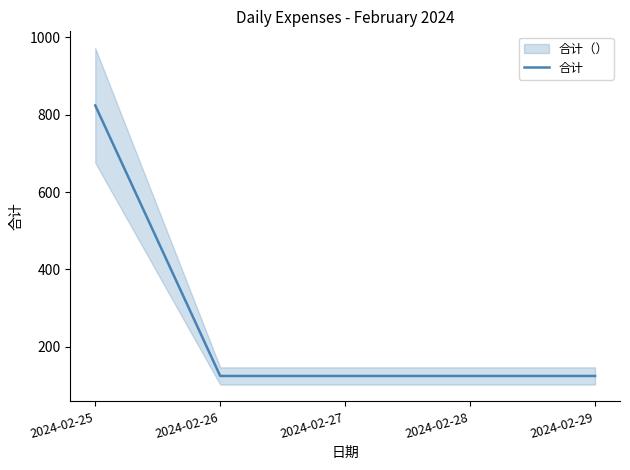

What is the ratio of the value at 2024-02-29 to the value at 2024-02-27?

1.0